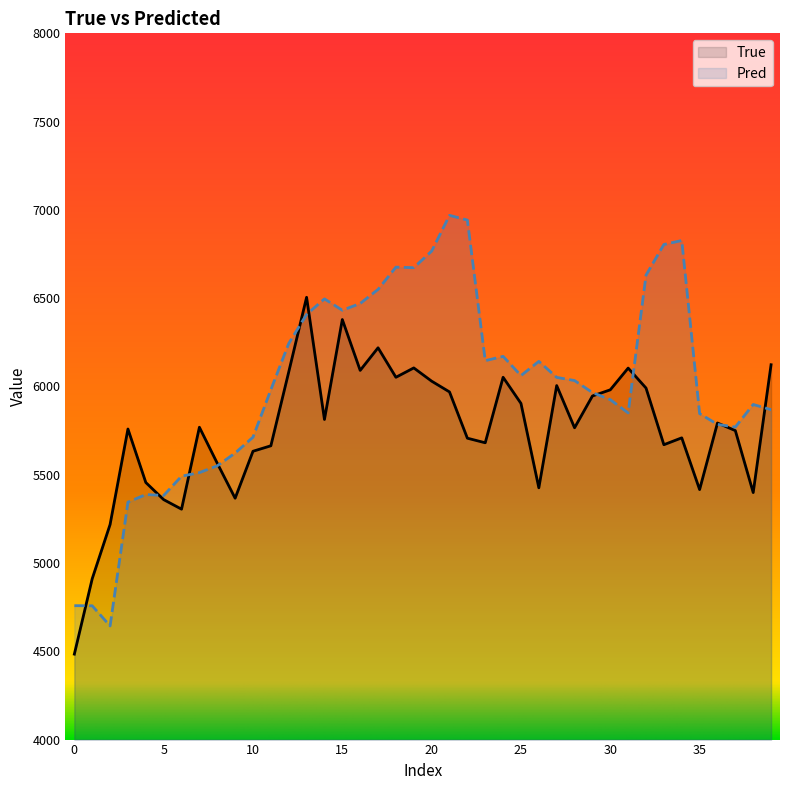

The True series shows 7850.2 at 30. True or false?

False